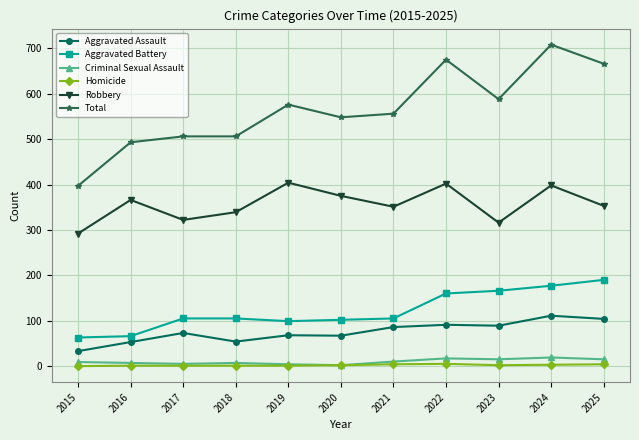

Which series has the largest total across all categories?

Total